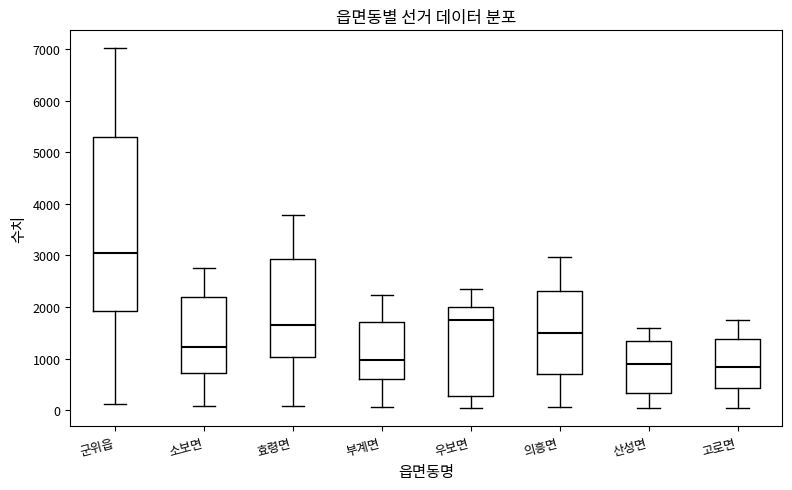

Comparing the boxes themselves (not the whiskers), which one is the tallest?

군위읍